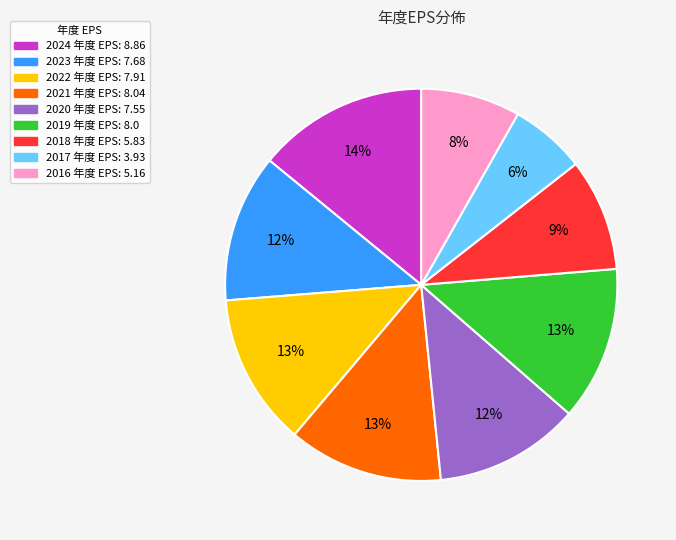

How many slices are in this pie chart?

9